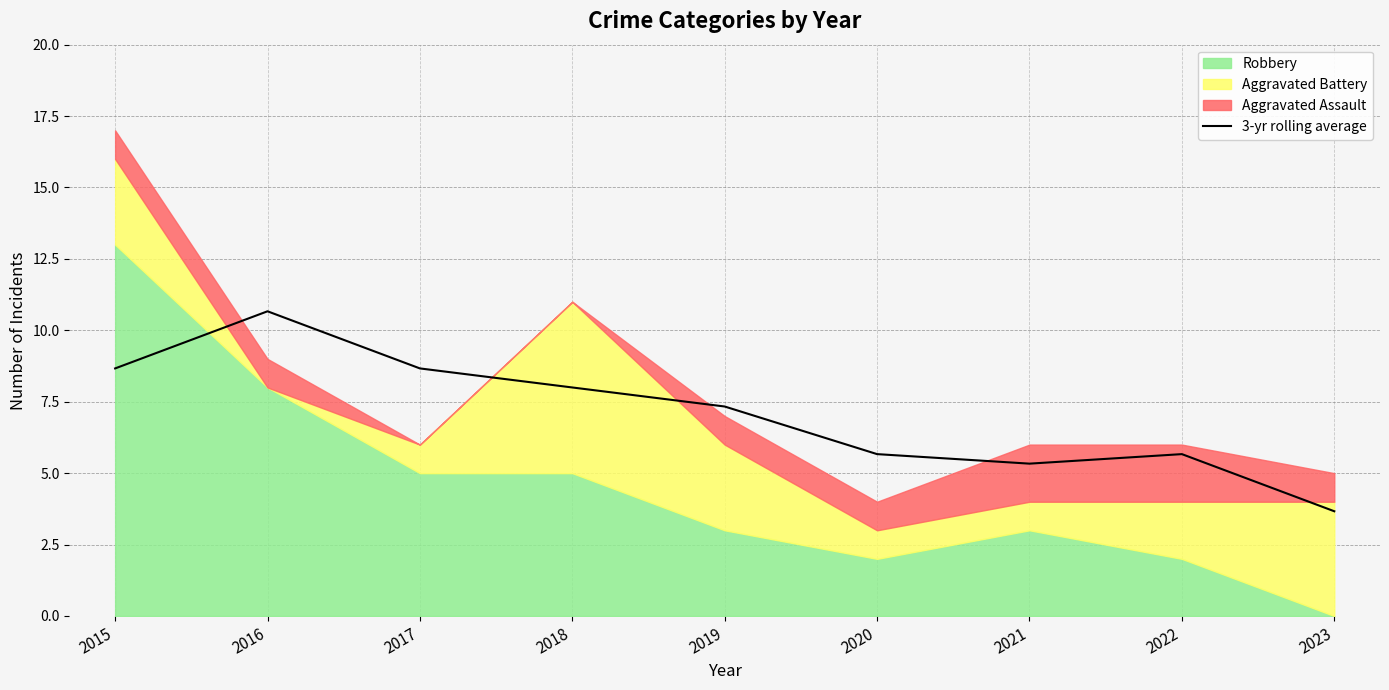

How many points are lower than both their immediate neighbors (excluding endpoints)?

1